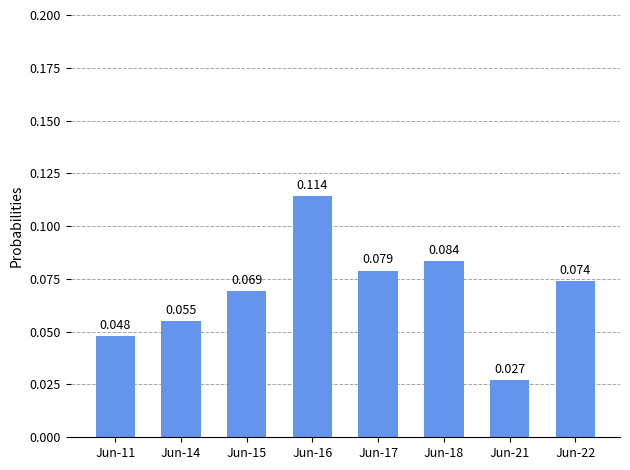

What is the difference between the second highest and minimum values?

0.1